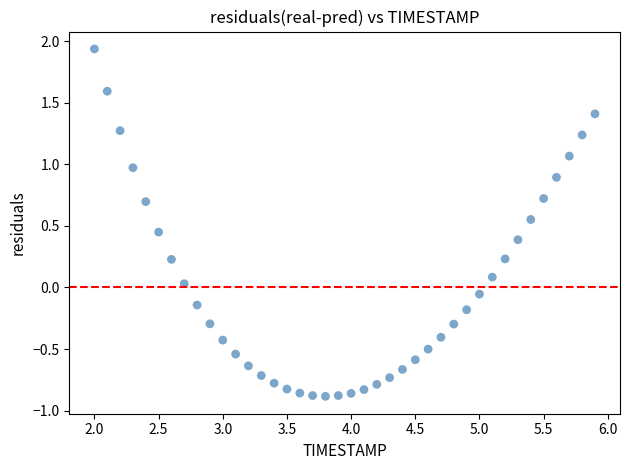

What is the range of X values (max minus min)?

3.9